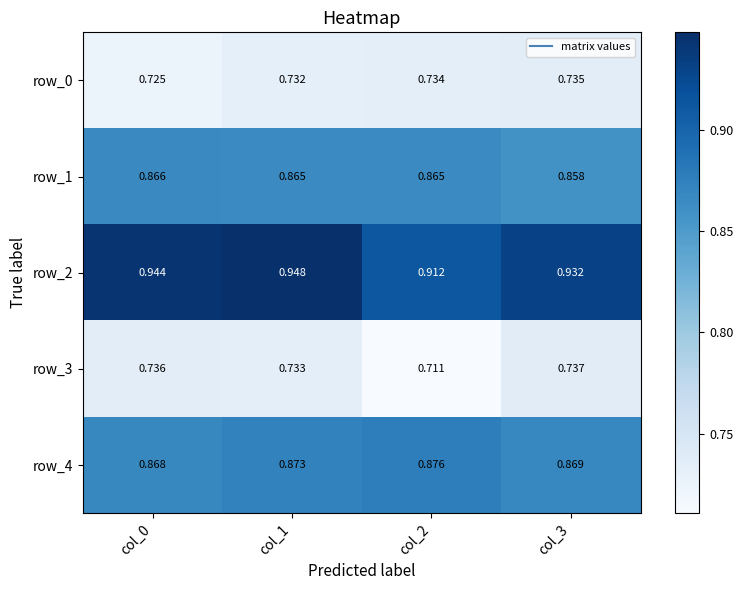

Is the value of row_4 at col_0 greater than the value of row_0 at col_0?

Yes